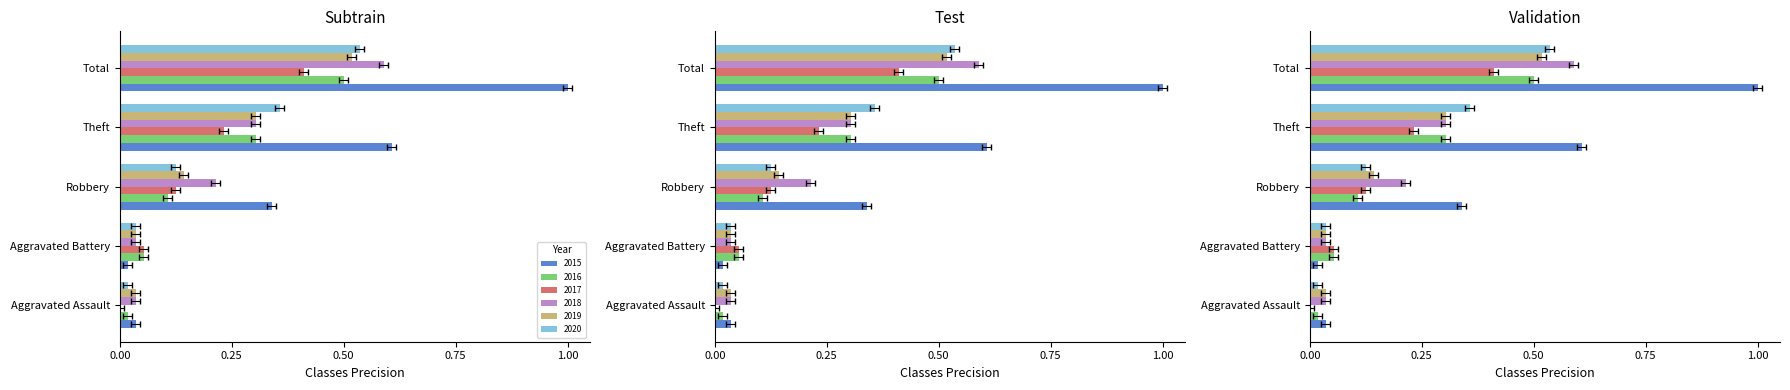

What is the sum of all 2019 values?

1.0